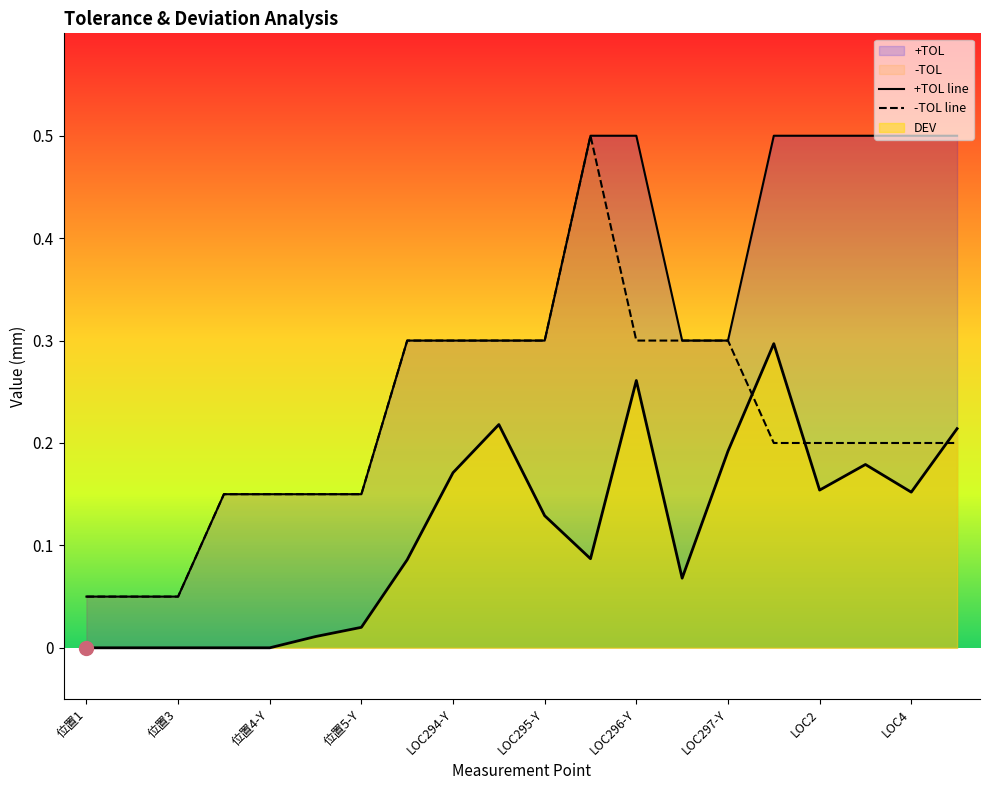

Reading right to left, transcribe all the data shown in this chart.

+TOL: 0.5	0.5	0.5	0.5	0.5	0.3	0.3	0.5	0.5	0.3	0.3	0.3	0.3	0.1	0.1	0.1	0.1	0.1	0.1	0.1
-TOL: 0.2	0.2	0.2	0.2	0.2	0.3	0.3	0.3	0.5	0.3	0.3	0.3	0.3	0.1	0.1	0.1	0.1	0.1	0.1	0.1
DEV: 0.2	0.2	0.2	0.2	0.3	0.2	0.1	0.3	0.1	0.1	0.2	0.2	0.1	0.0	0.0	0.0	0.0	0.0	0.0	0.0